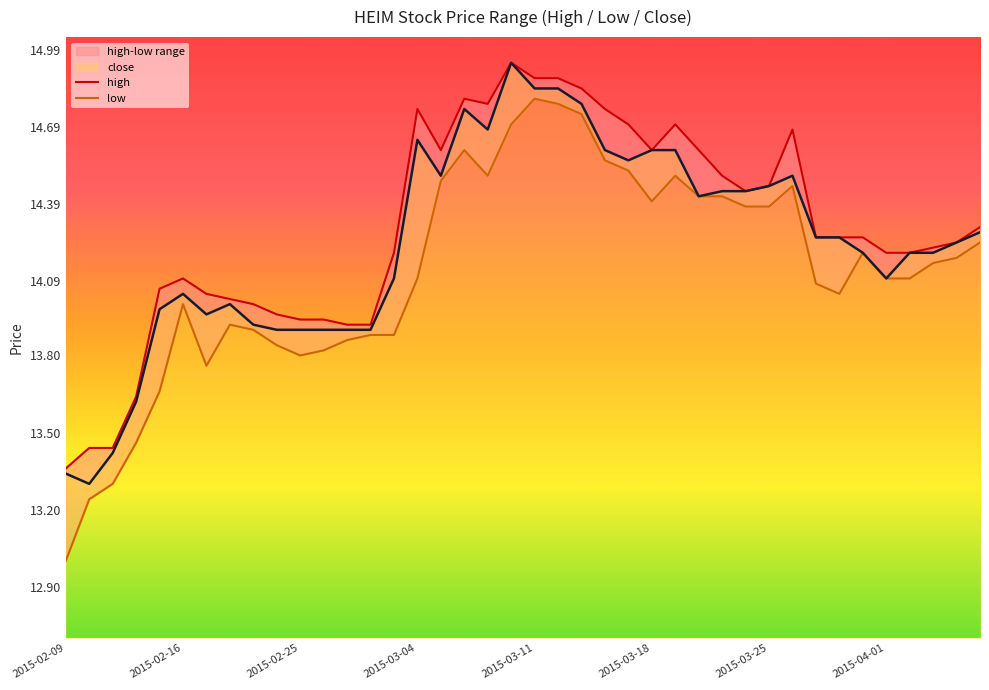

Does the chart display data point markers on the line(s)?

No